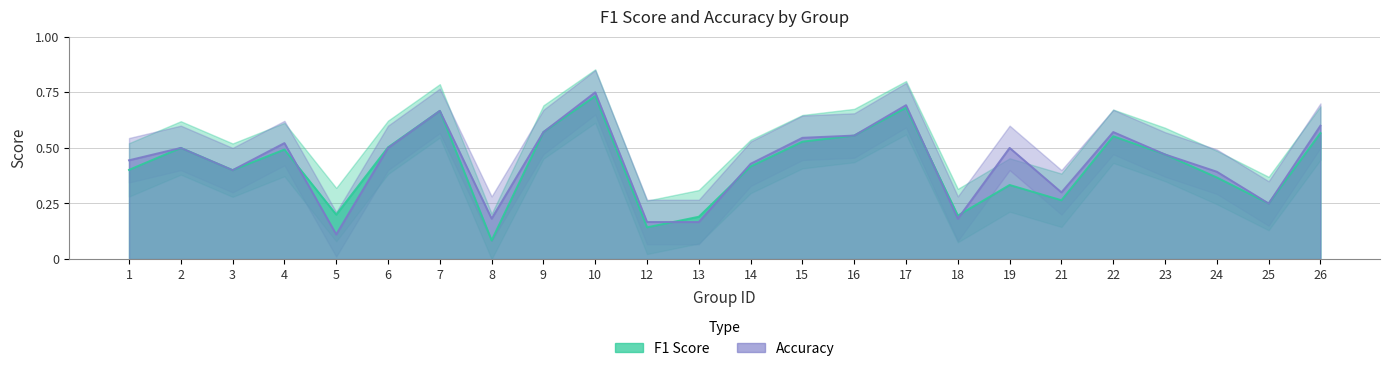

Where is accuracy nearest to the value 0?

5